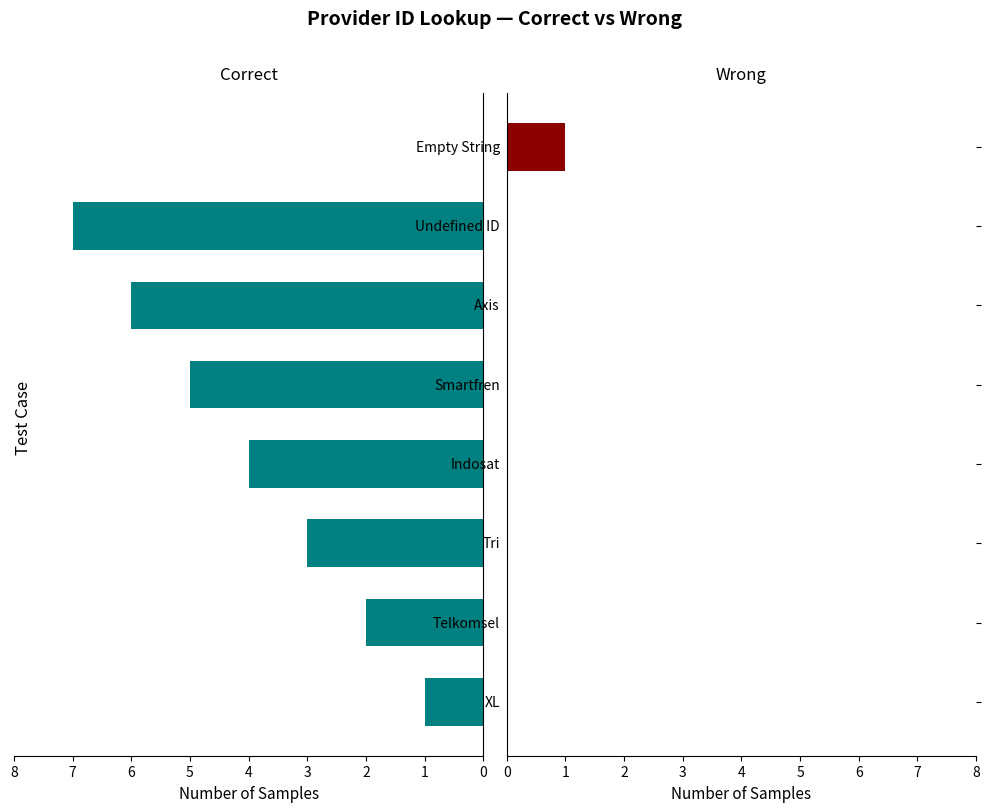

Reading left to right, transcribe all the data shown in this chart.

Correct: 1	2	3	4	5	6	7	0
Wrong: 0	0	0	0	0	0	0	1